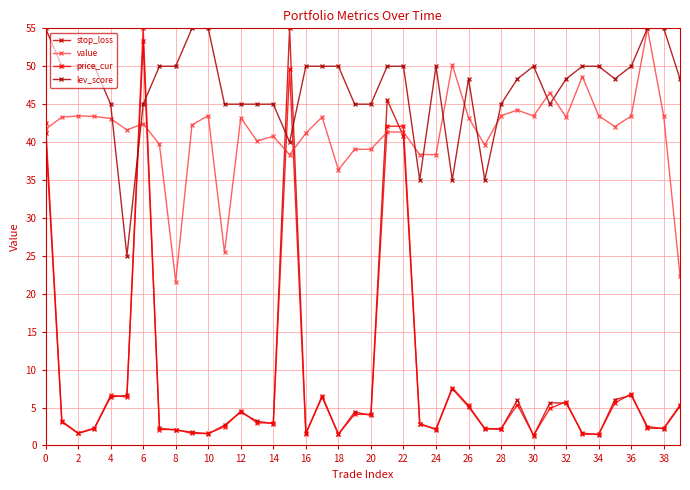

How many lines are shown in the chart?

4